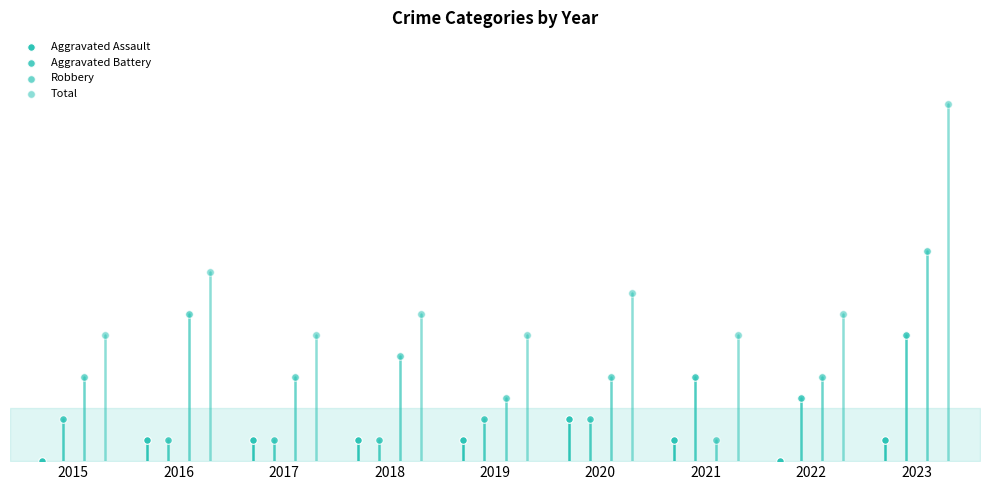

Which series has the largest Y range (max minus min)?

Total